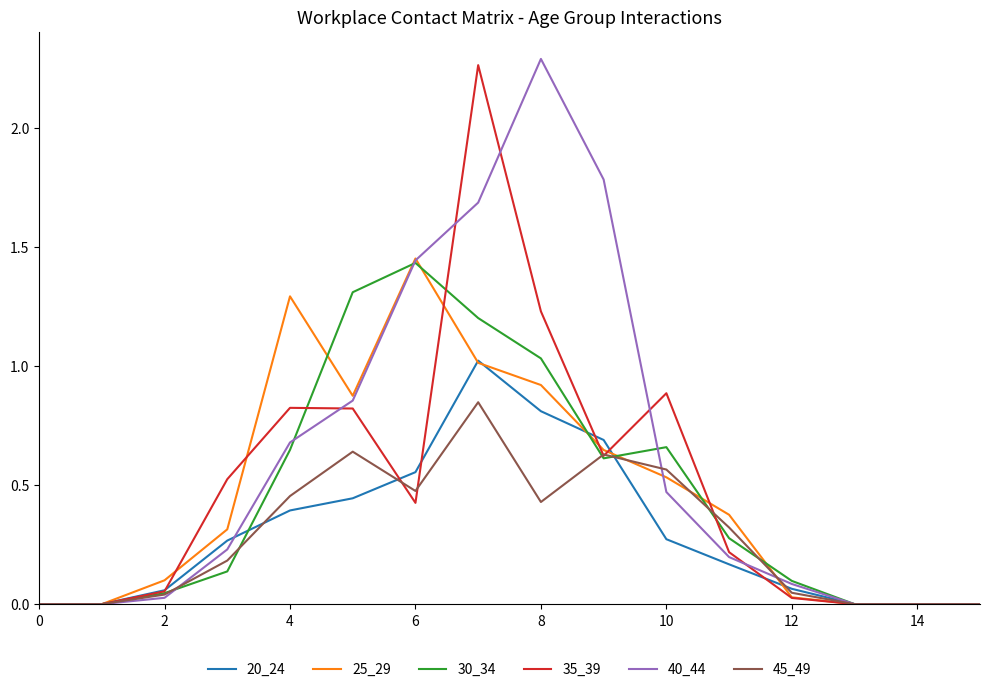

How many lines are shown in the chart?

6